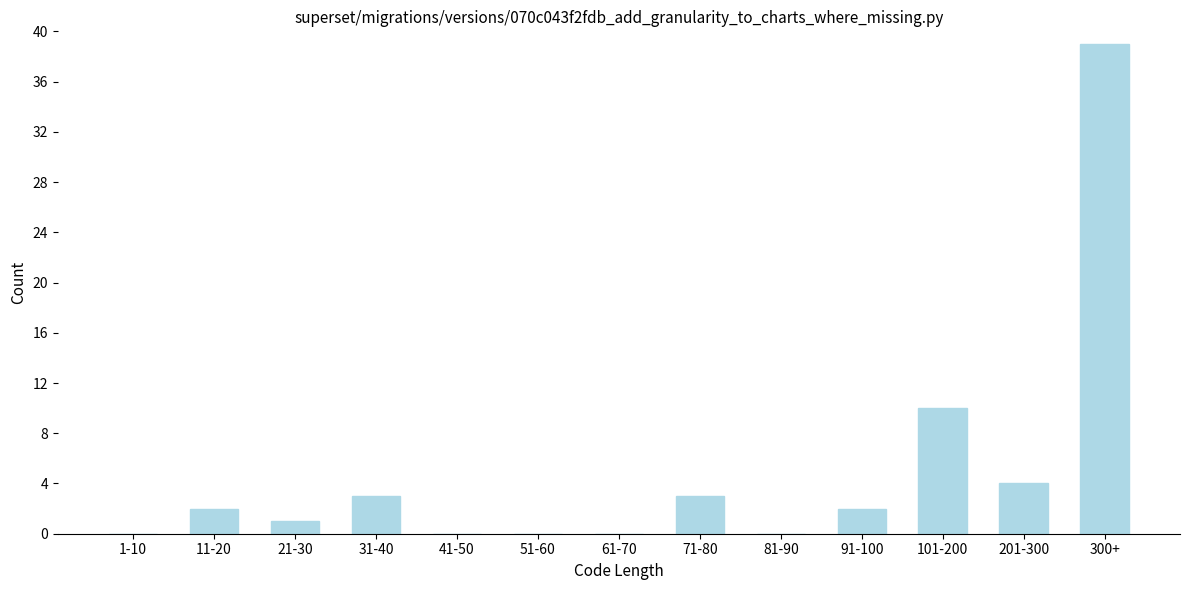

Reading right to left, list all the values displayed in this chart.

300+=39	201-300=4	101-200=10	91-100=2	81-90=0	71-80=3	61-70=0	51-60=0	41-50=0	31-40=3	21-30=1	11-20=2	1-10=0